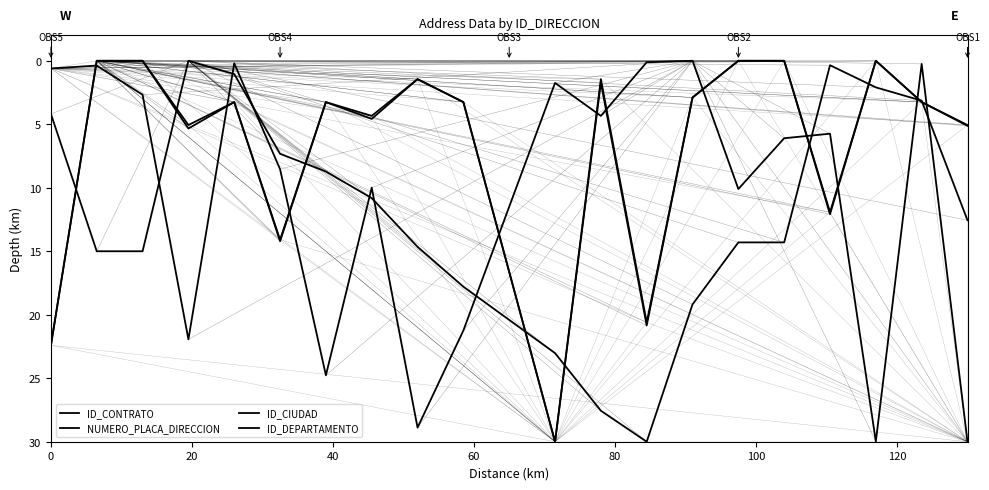

How many lines are shown in the chart?

4